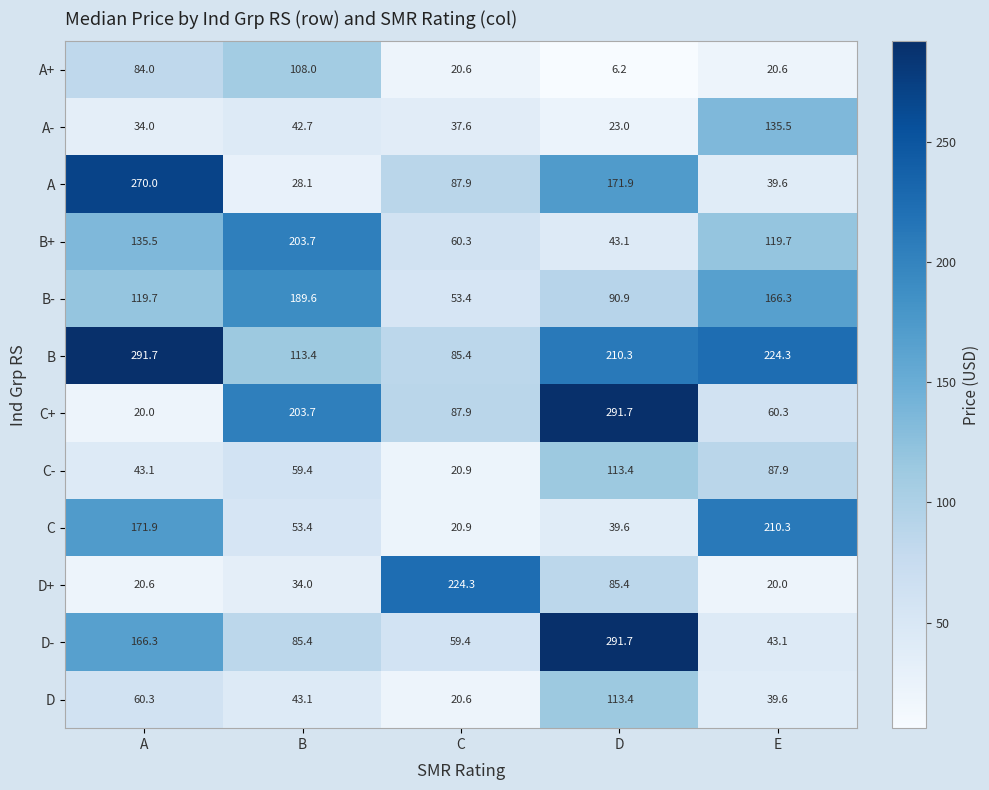

Which series has the largest range (max minus min)?

C+